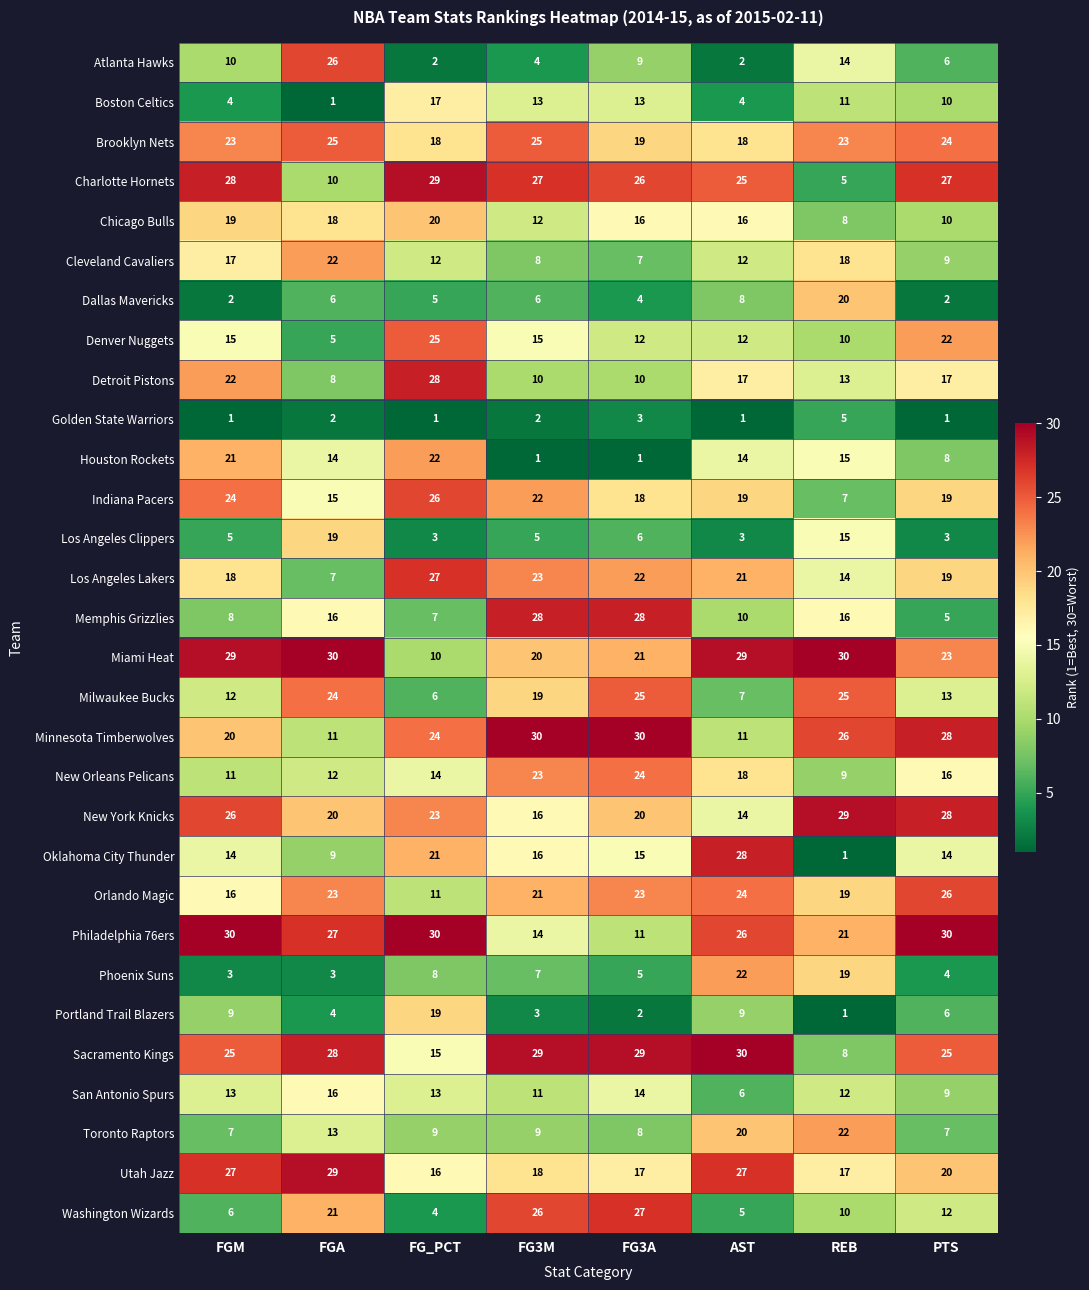

What is the highest value of the Minnesota Timberwolves series?

30